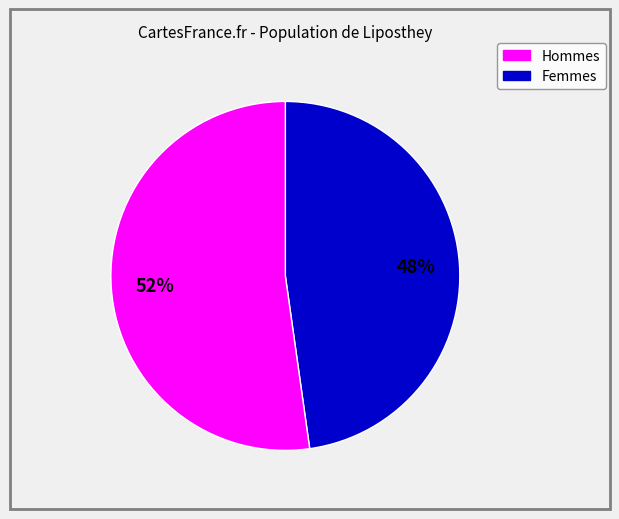

To the nearest percent, what is the difference between the largest and smallest slice percentages?

4%